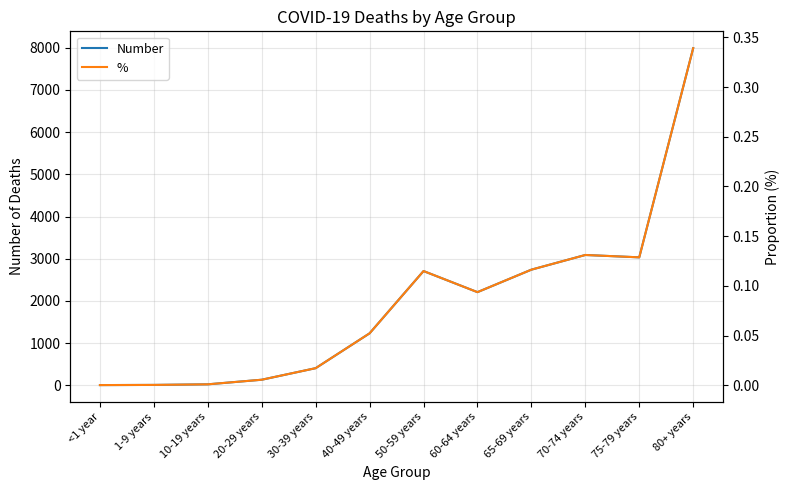

What is the sum of all % values?

1.0